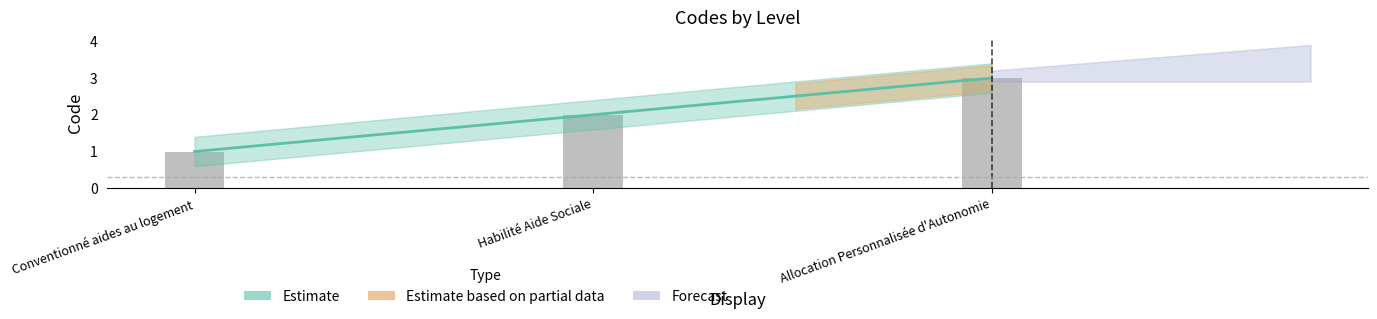

What is the change in value from Habilité Aide Sociale to Allocation Personnalisée d'Autonomie?

+1